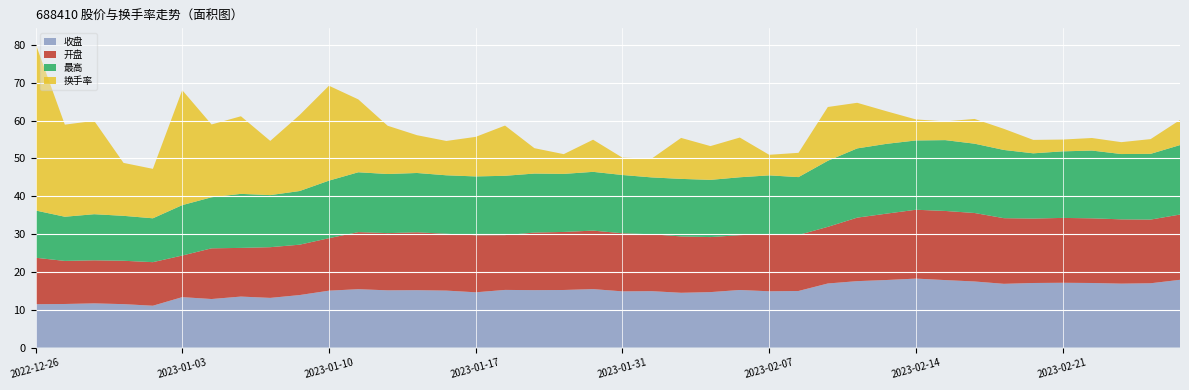

Reading right to left, extract all data points from this chart.

收盘: 17.9	17.0	16.9	17.1	17.1	17.1	16.9	17.5	17.8	18.2	17.9	17.6	16.9	15.0	14.9	15.2	14.7	14.5	14.9	14.9	15.4	15.2	15.2	15.2	14.6	15.1	15.2	15.1	15.4	15.0	13.9	13.1	13.5	12.8	13.3	11.1	11.5	11.7	11.5	11.5
开盘: 17.3	16.8	17.0	17.1	17.1	17.0	17.4	18.1	18.3	18.2	17.6	16.8	15.0	14.8	15.1	14.5	14.6	14.9	15.0	15.4	15.5	15.3	15.2	14.5	15.1	15.0	15.3	15.1	15.1	13.9	13.3	13.4	12.9	13.4	11.0	11.5	11.5	11.4	11.4	12.3
最高: 18.4	17.4	17.3	17.9	17.6	17.2	18.0	18.3	18.7	18.3	18.5	18.3	17.5	15.3	15.5	15.3	15.1	15.2	15.0	15.4	15.5	15.3	15.6	15.7	15.6	15.5	15.7	15.6	15.8	15.2	14.2	13.8	14.3	13.5	13.3	11.6	11.9	12.2	11.7	12.5
换手率: 6.6	3.9	3.1	3.3	3.1	3.5	5.6	6.5	5.0	5.6	8.6	12.1	14.2	6.4	5.4	10.5	8.9	10.8	5.0	4.6	8.5	5.2	6.7	13.3	10.5	9.1	10.0	12.8	19.3	25.1	20.1	14.3	20.5	19.2	30.4	13.1	14.0	24.7	24.4	44.1